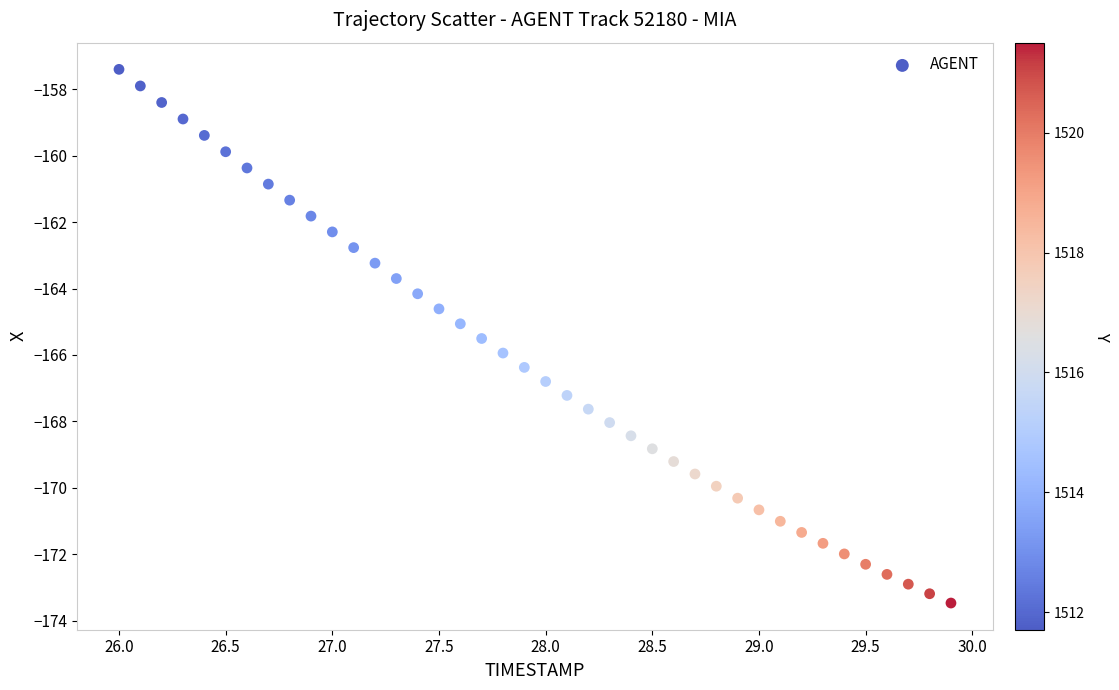

What is the range of Y values (max minus min)?

16.1